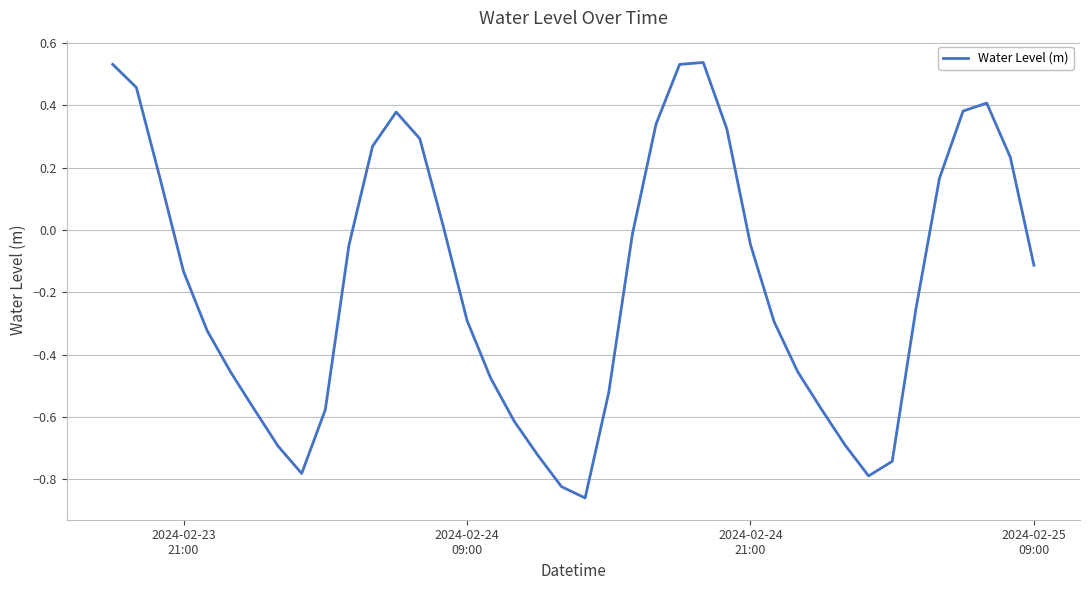

What is the maximum value shown in the chart?

0.5